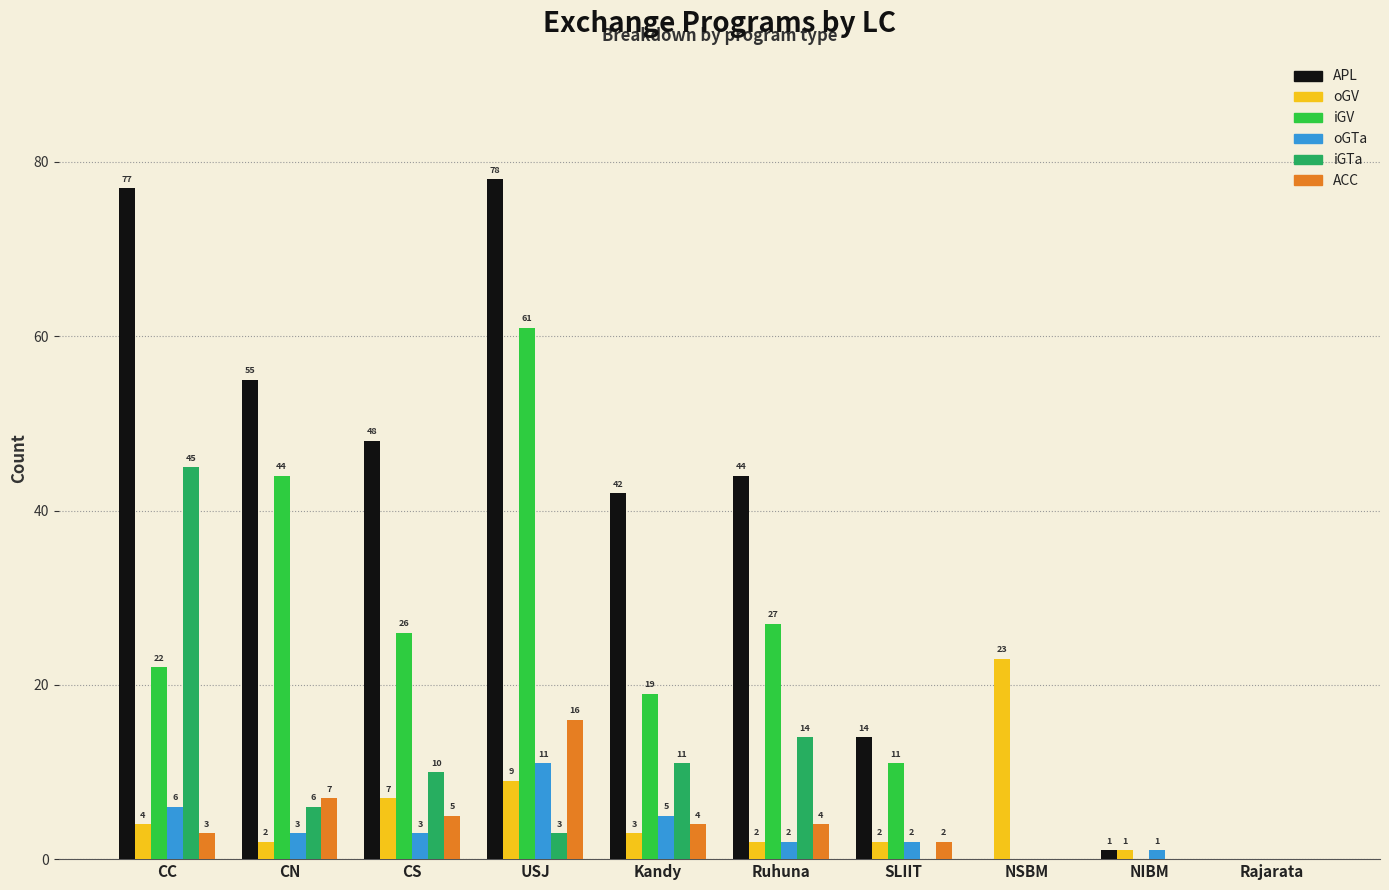

The value of ACC at Rajarata is 0. True or false?

True